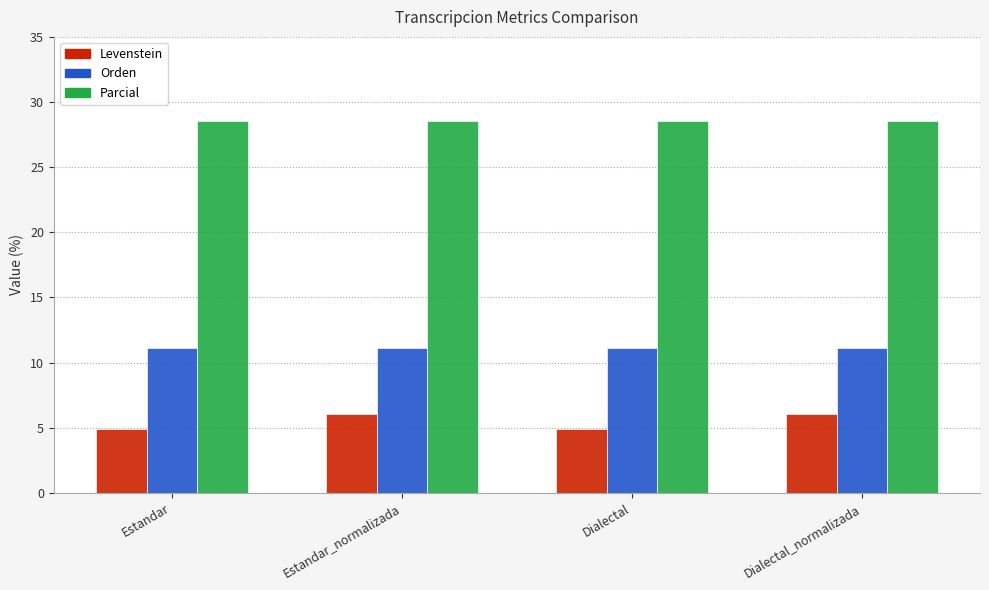

Reading left to right, extract all data points from this chart.

Levenstein: 4.9	6.1	4.9	6.1
Orden: 11.1	11.1	11.1	11.1
Parcial: 28.6	28.6	28.6	28.6